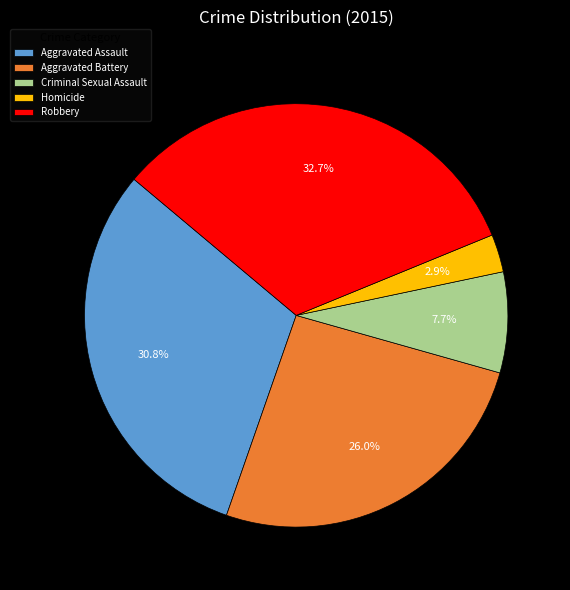

What portion of the pie excludes Aggravated Assault?

69.2%